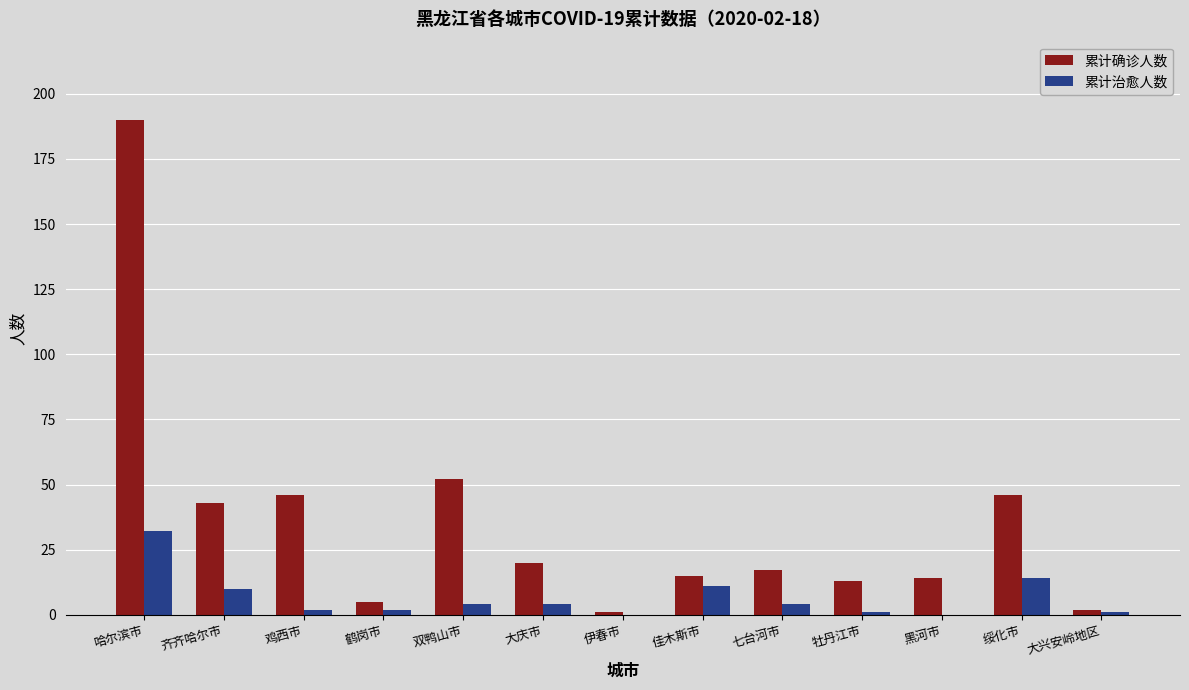

Which series has the widest spread of values?

累计确诊人数